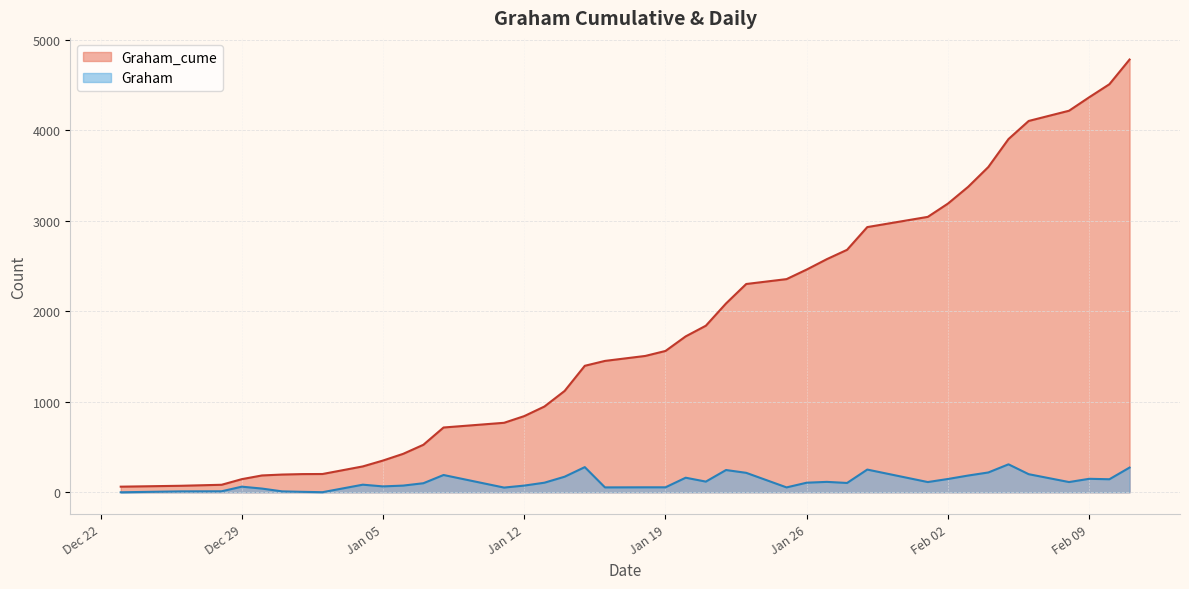

What is the maximum value shown in the chart?

4783